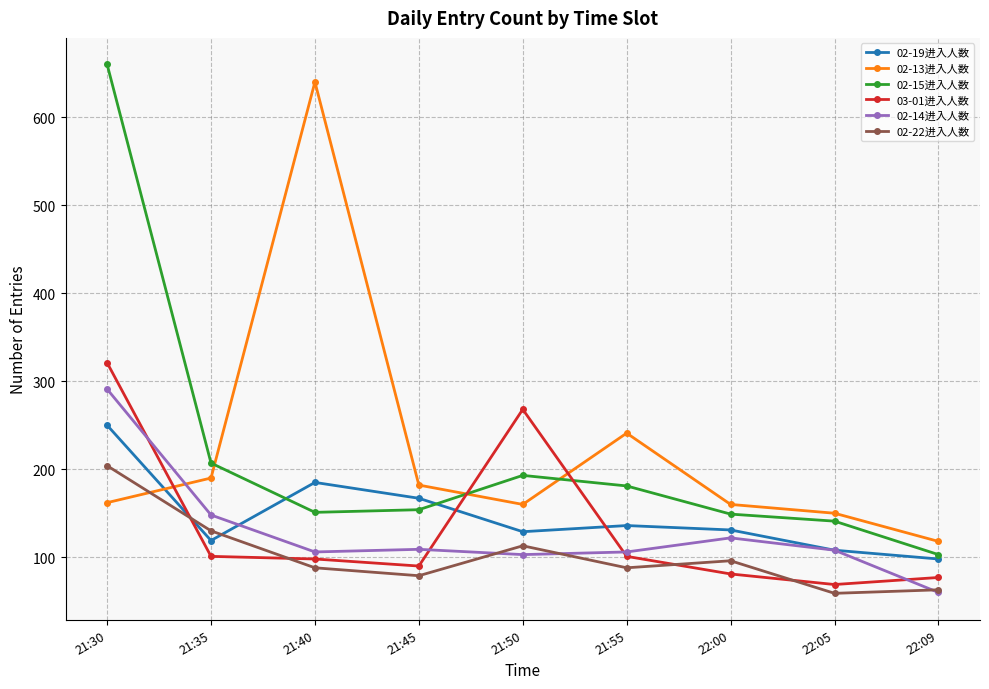

What is the label of the 5th point from the right?

21:50